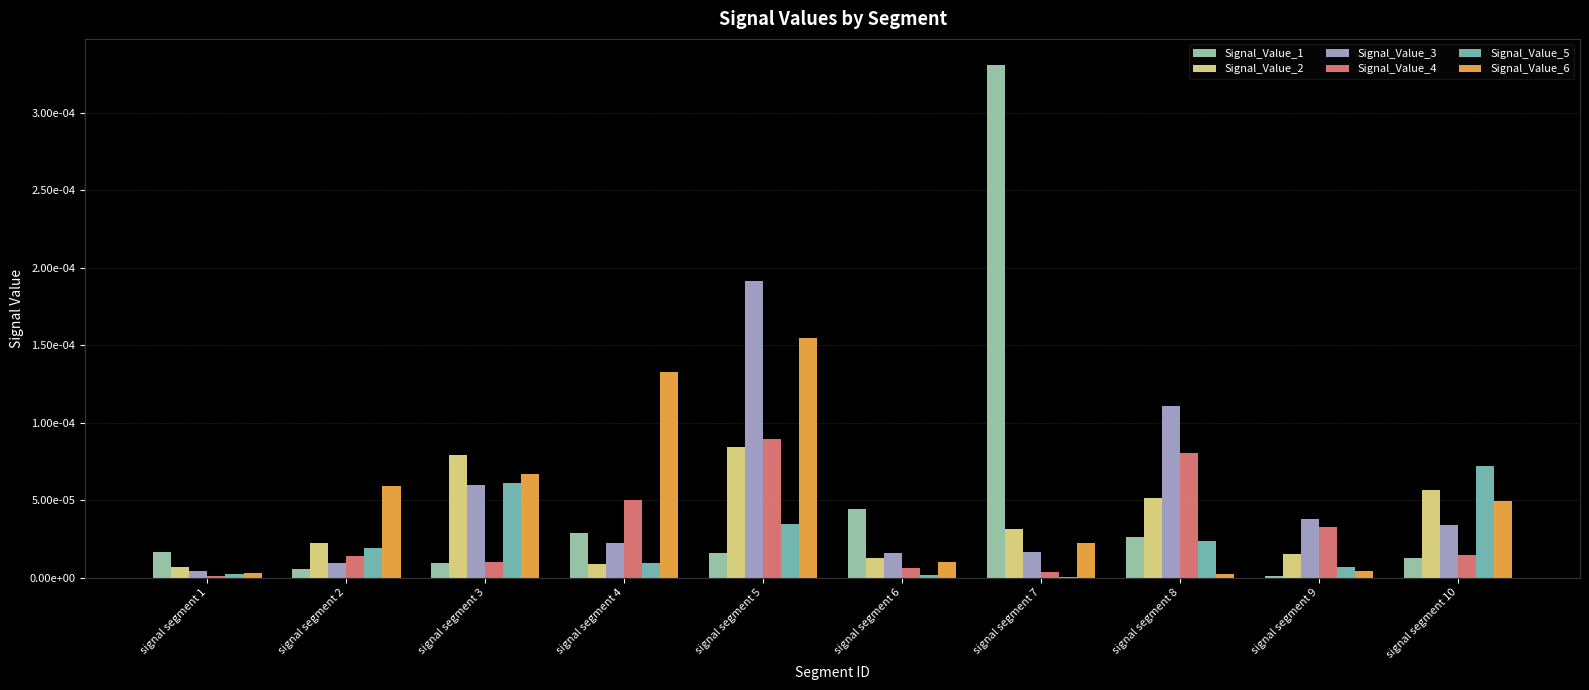

At how many categories does at least one series exceed 0?

10